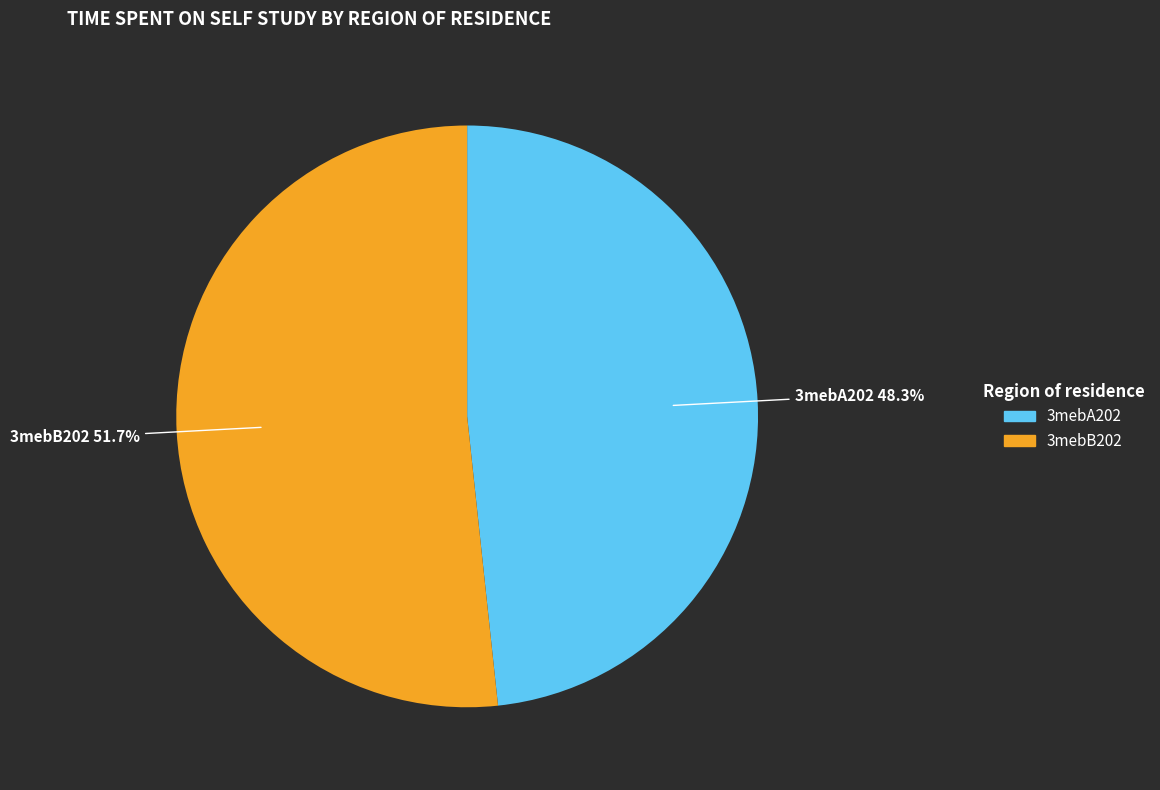

Which category has the biggest portion of the pie?

3mebB202